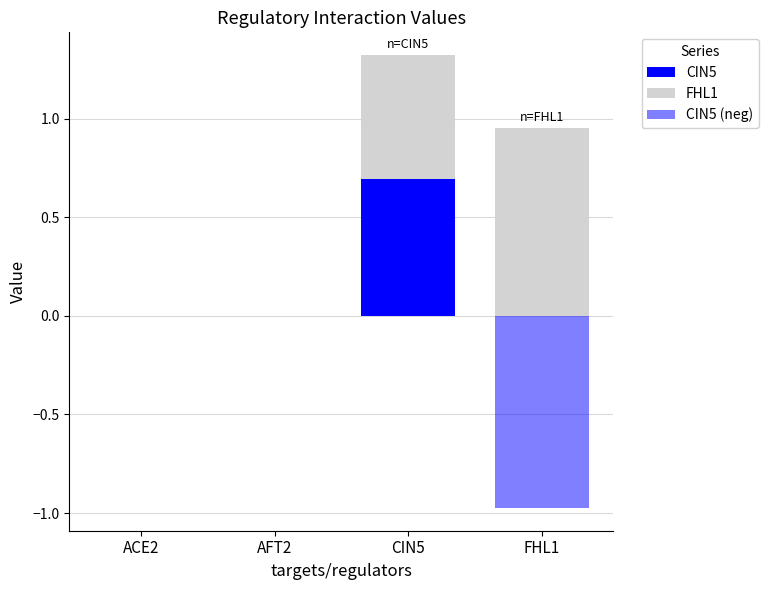

Rank the series by their maximum value, from lowest to highest.

CIN5 (neg), CIN5, FHL1